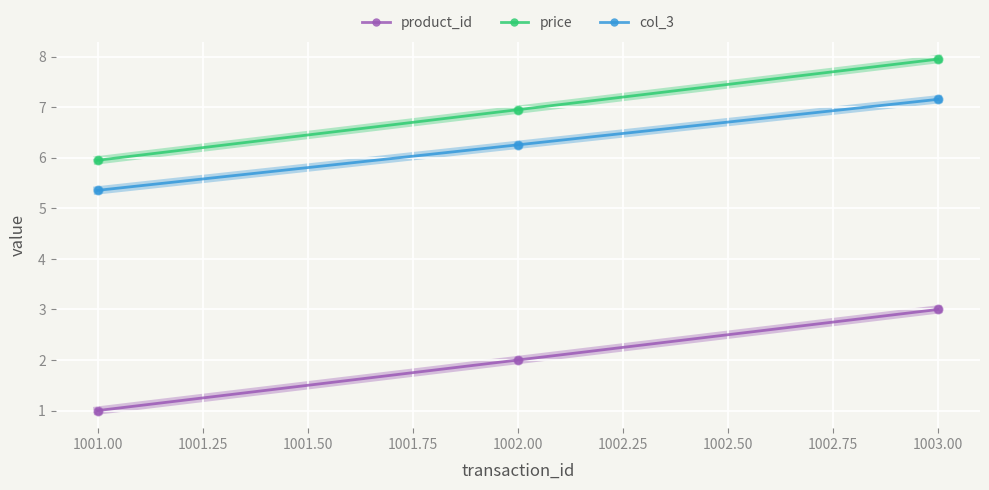

Read the product_id value at 1001.00.

1.0